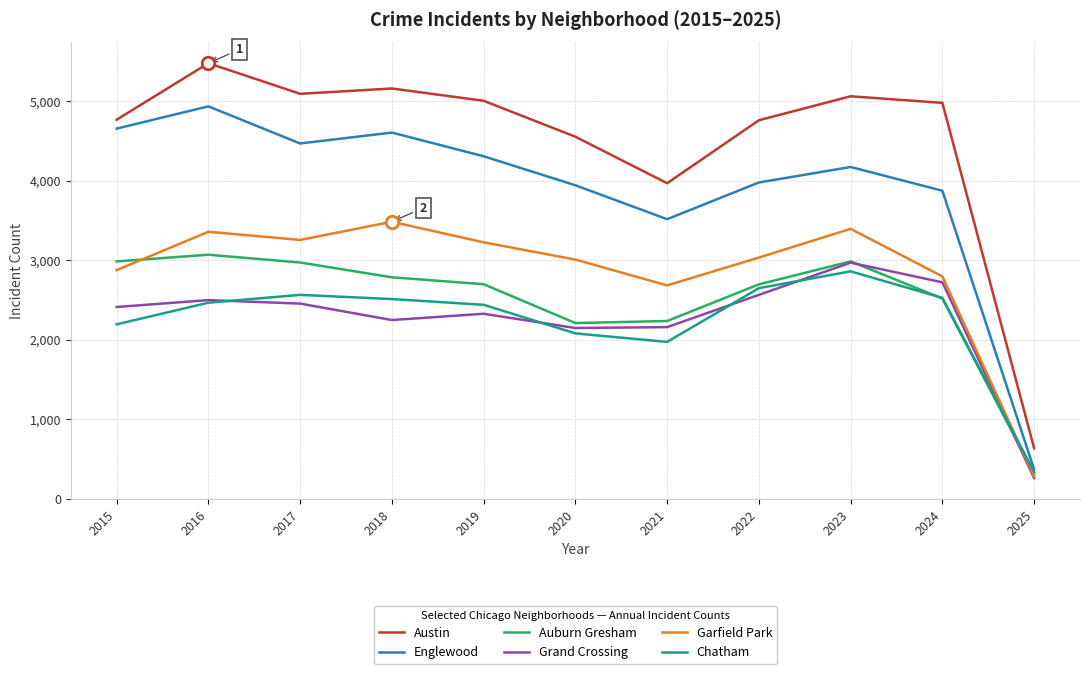

Which series has the widest spread of values?

Austin